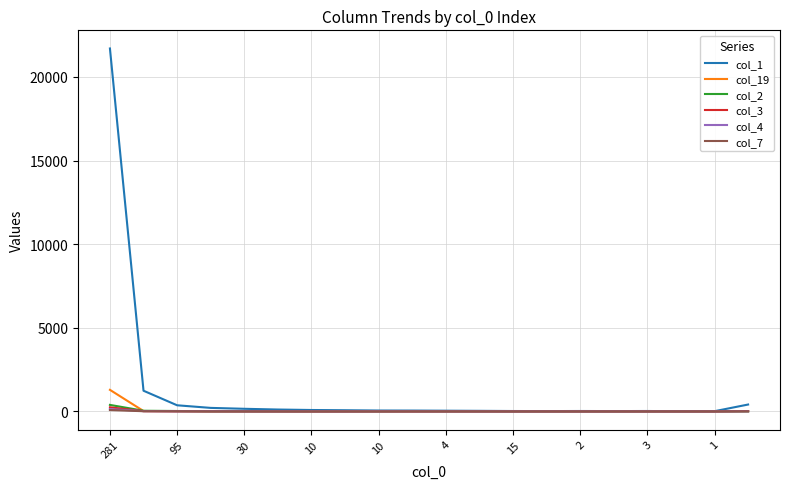

Which series has the largest range (max minus min)?

col_1